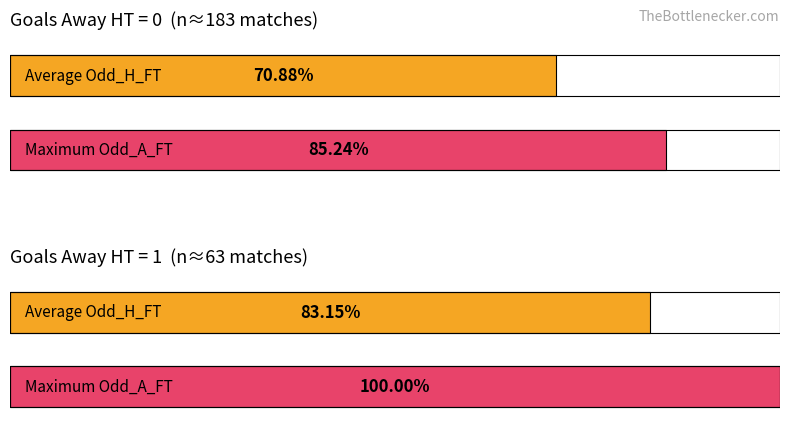

Which has a higher value, 1 or 0?

1